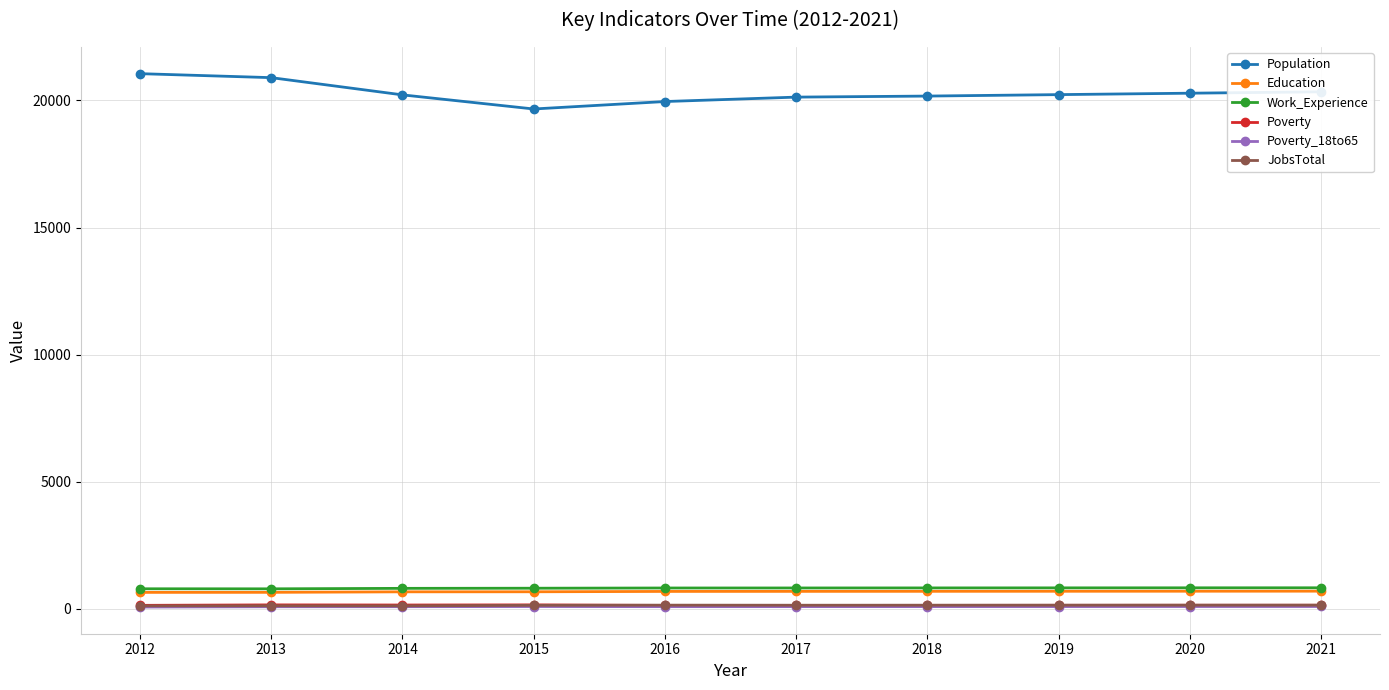

Is it true that Poverty_18to65 equals 86 at 2020?

True